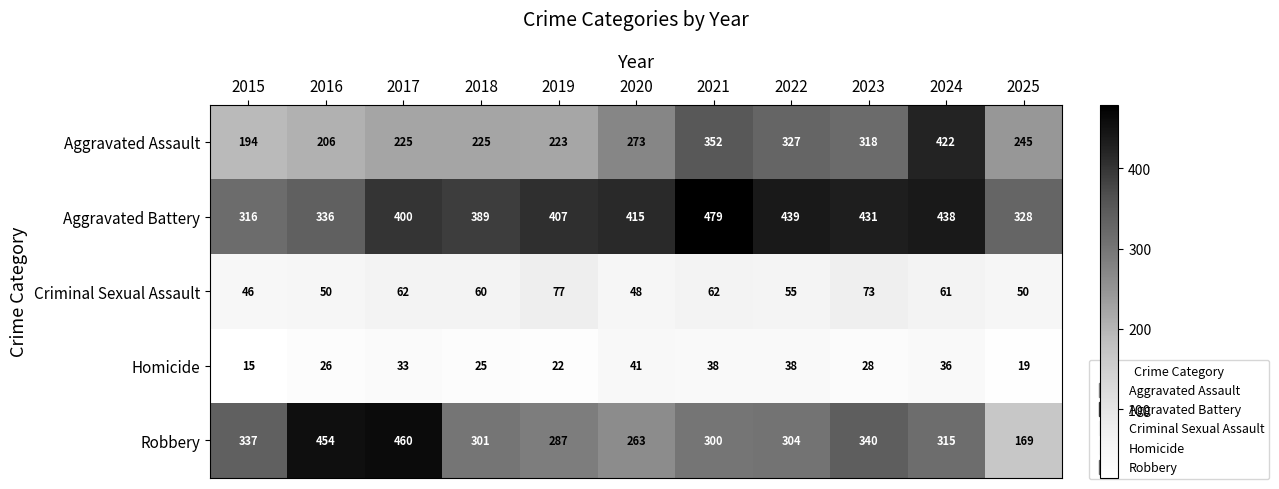

At 2017, list the series in order from smallest to largest.

Homicide, Criminal Sexual Assault, Aggravated Assault, Aggravated Battery, Robbery